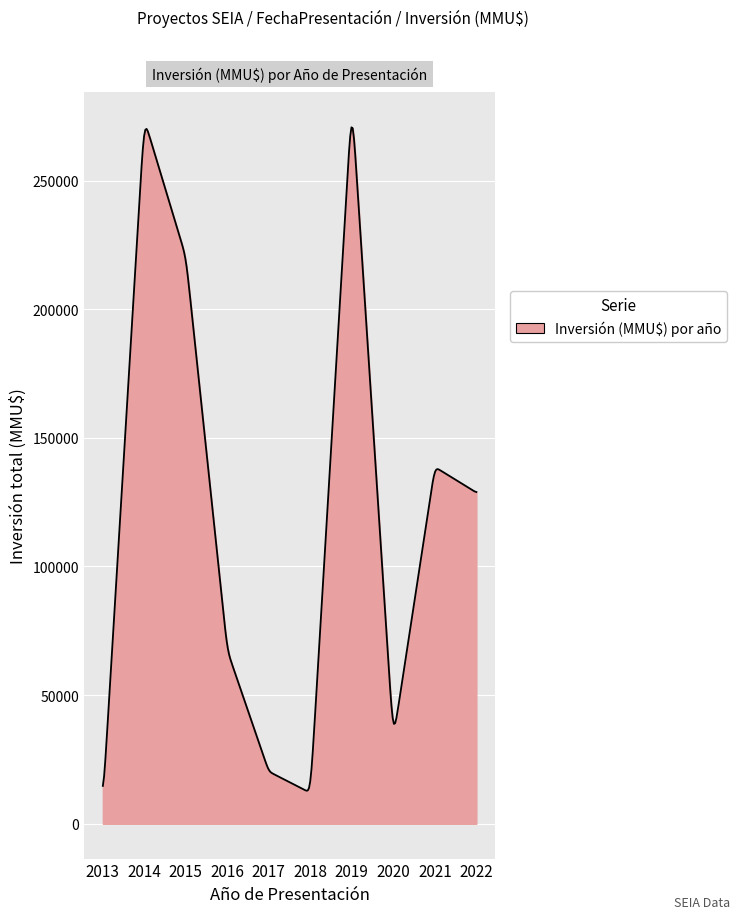

What is the smallest value displayed?

12848.4